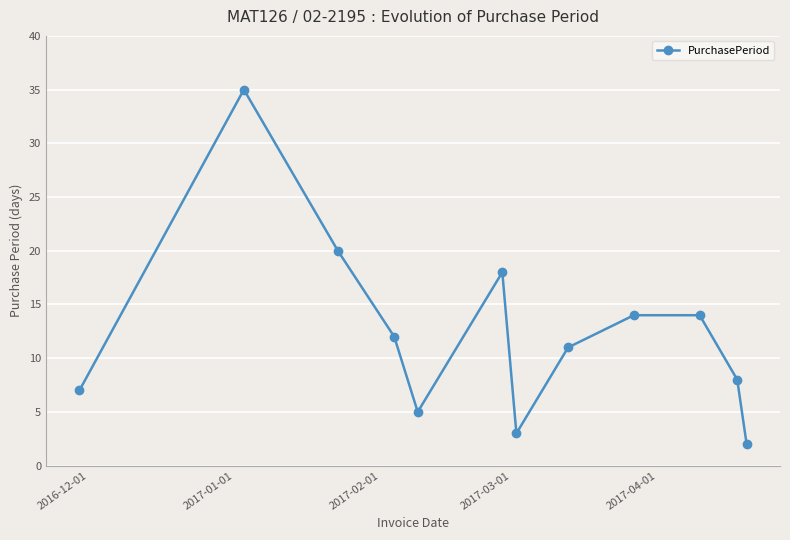

What is the sum of all values?

149